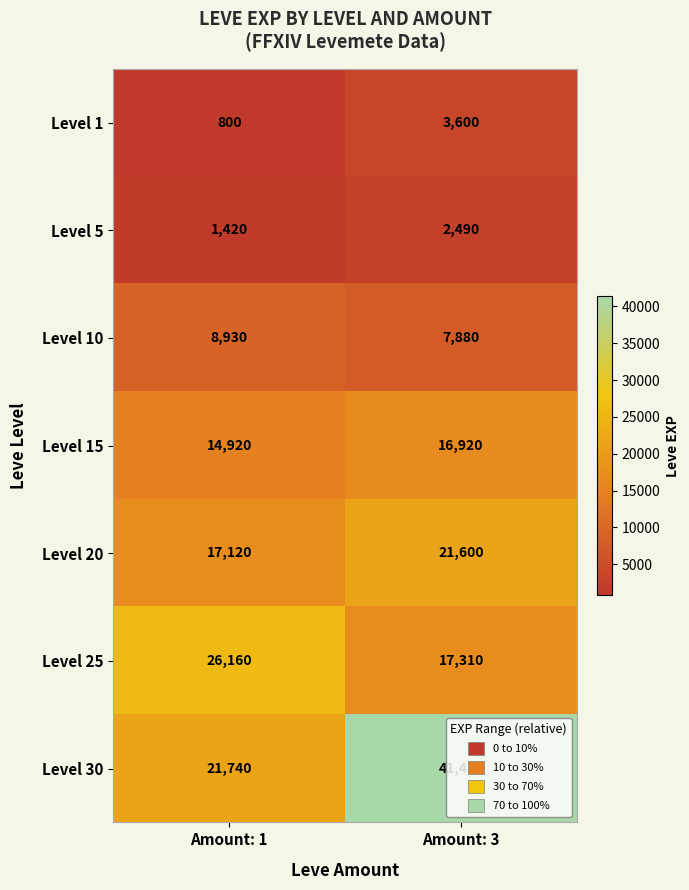

Which series has the widest spread of values?

Level 30